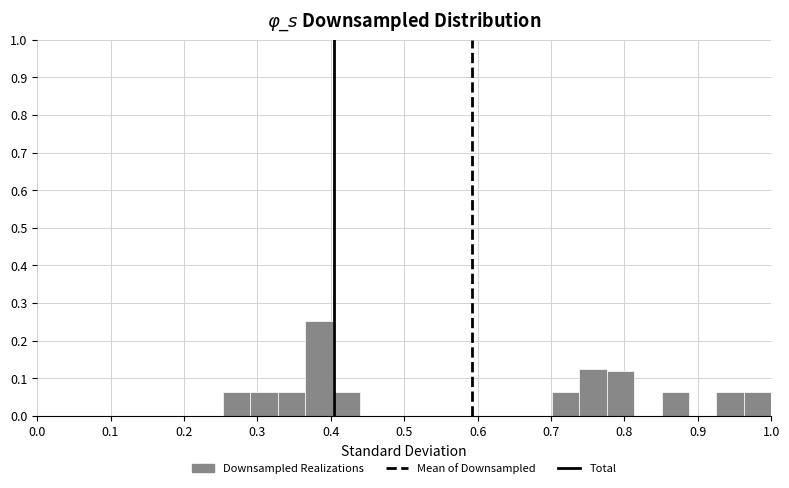

Read against the x-axis, roughly where is the centre of the tallest bar?

0.38